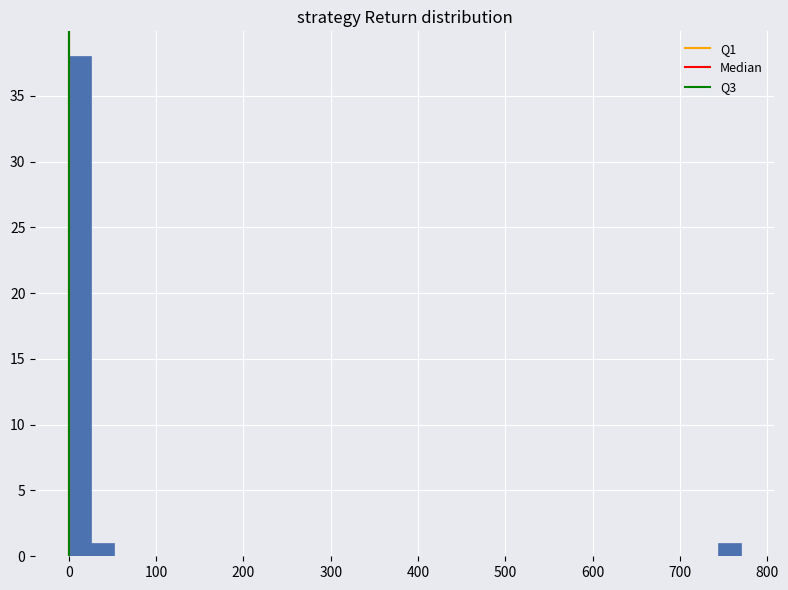

Around what value on the x-axis is the tallest bar? Give the approximate position of its centre, as read against the axis.

10